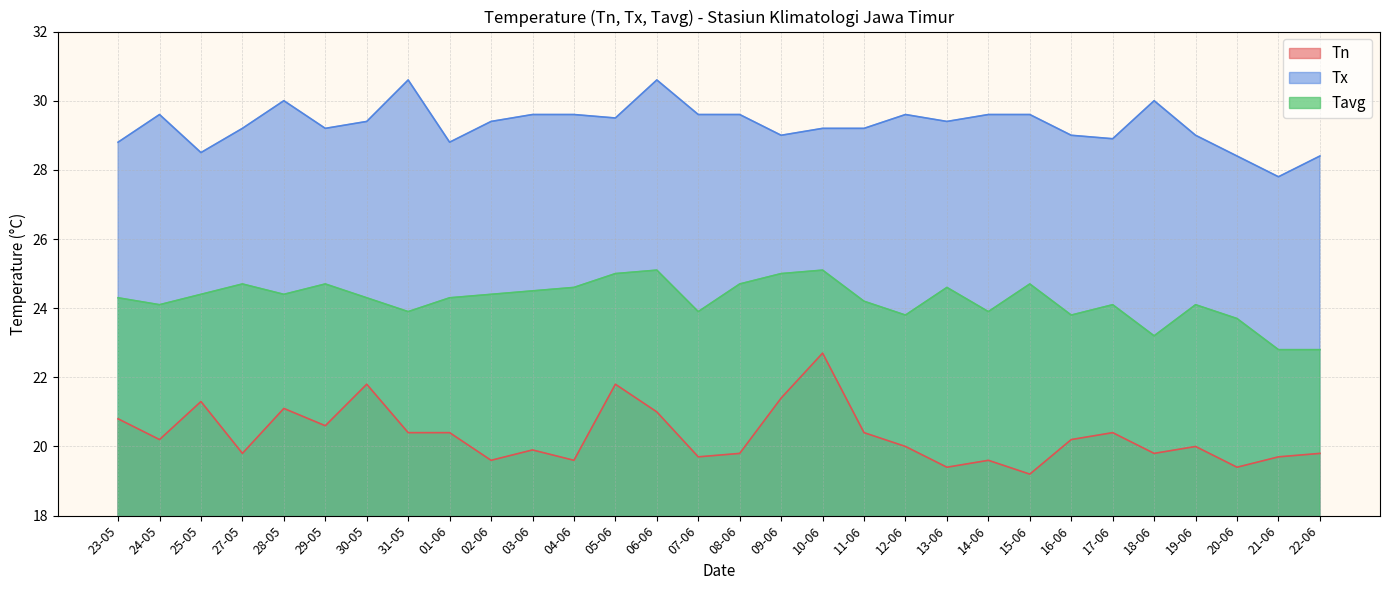

Is it true that Tavg equals 24.4 at 28-05?

True